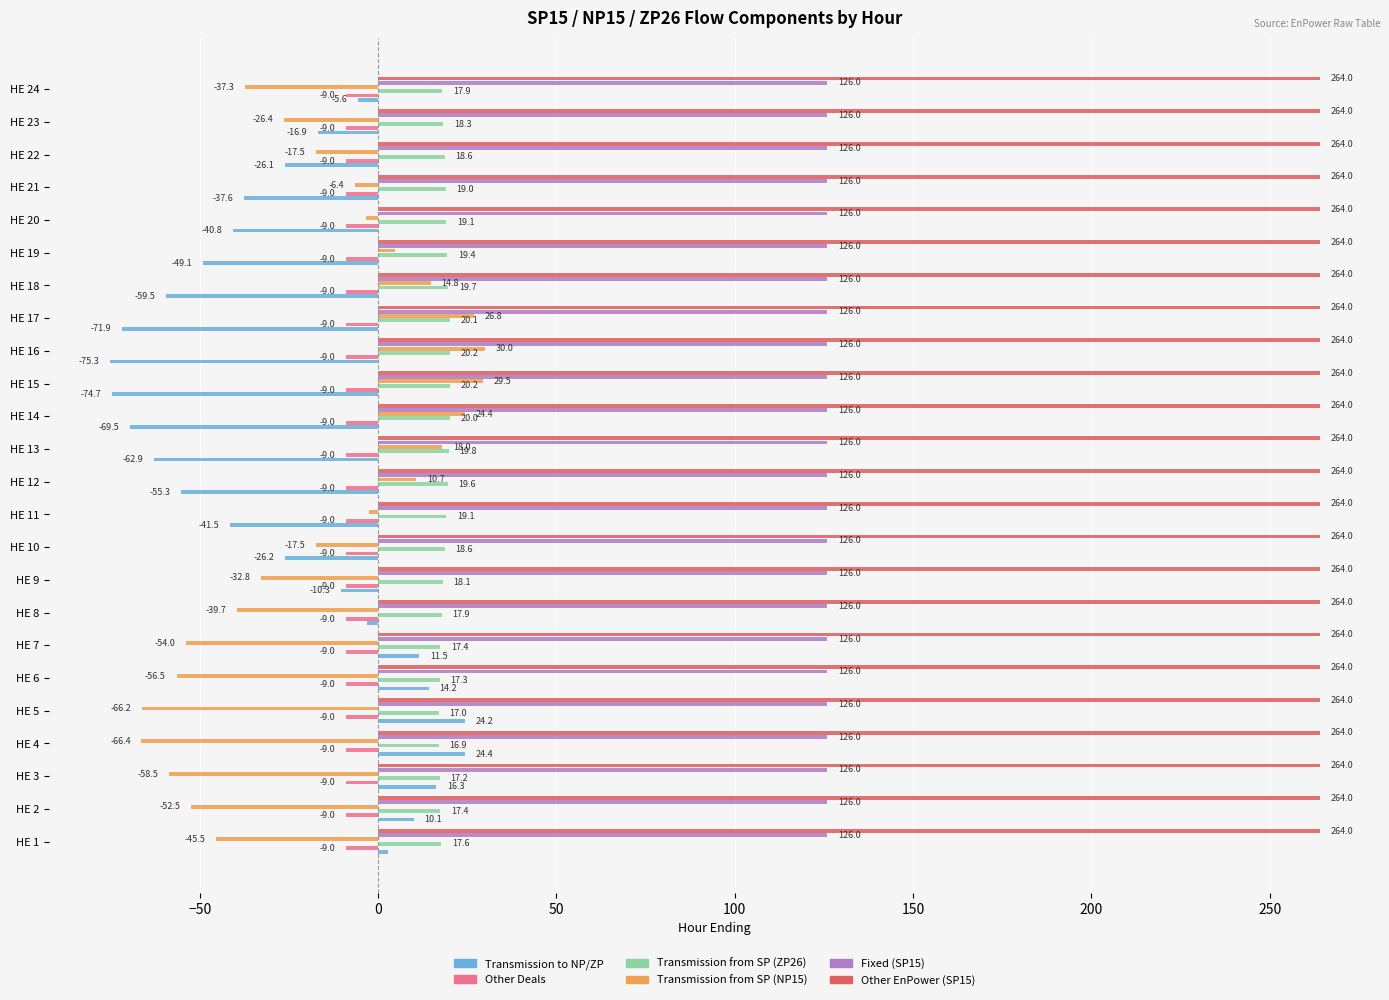

Which series has the widest spread of values?

Transmission to NP/ZP